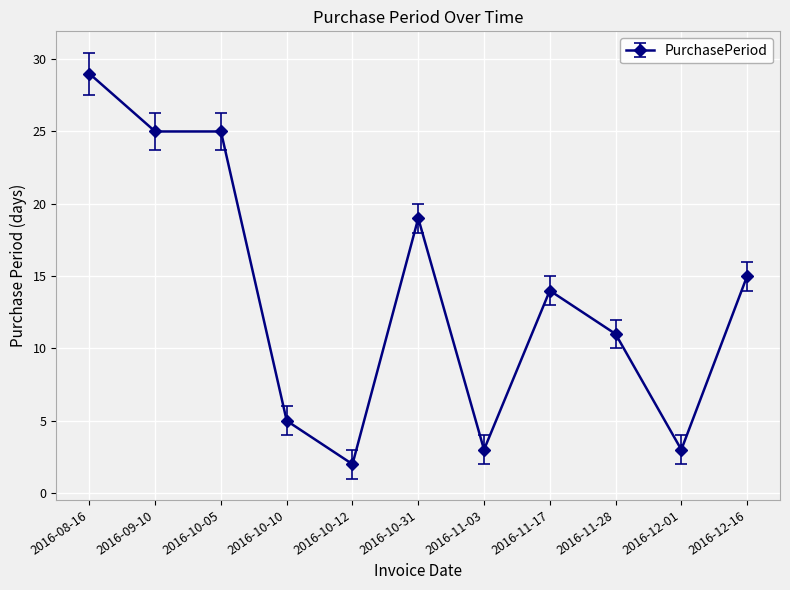

True or false: there are more than 1 points higher than both neighbors.

True